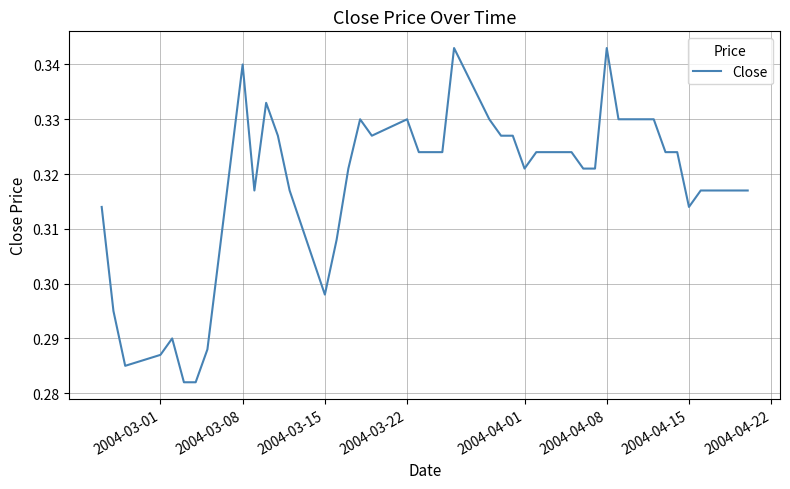

The chart shows a value of 0.2 at 2004-04-15. True or false?

False